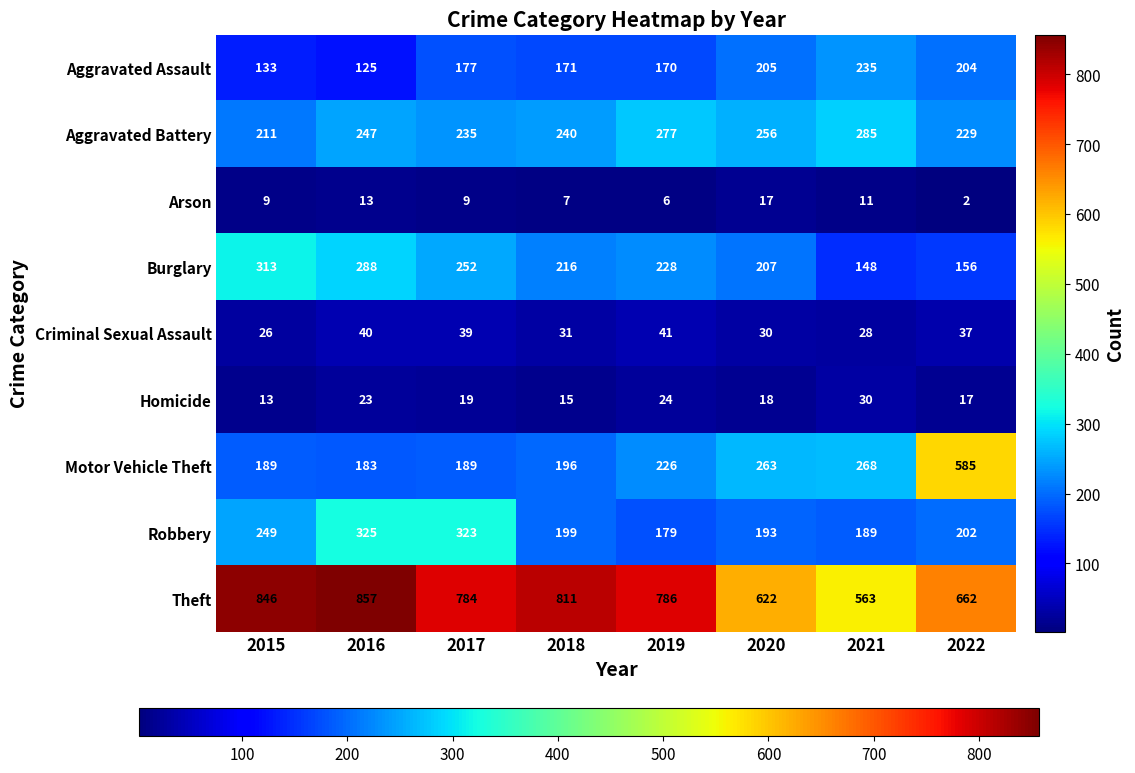

What is the lowest value of the Aggravated Assault series?

125